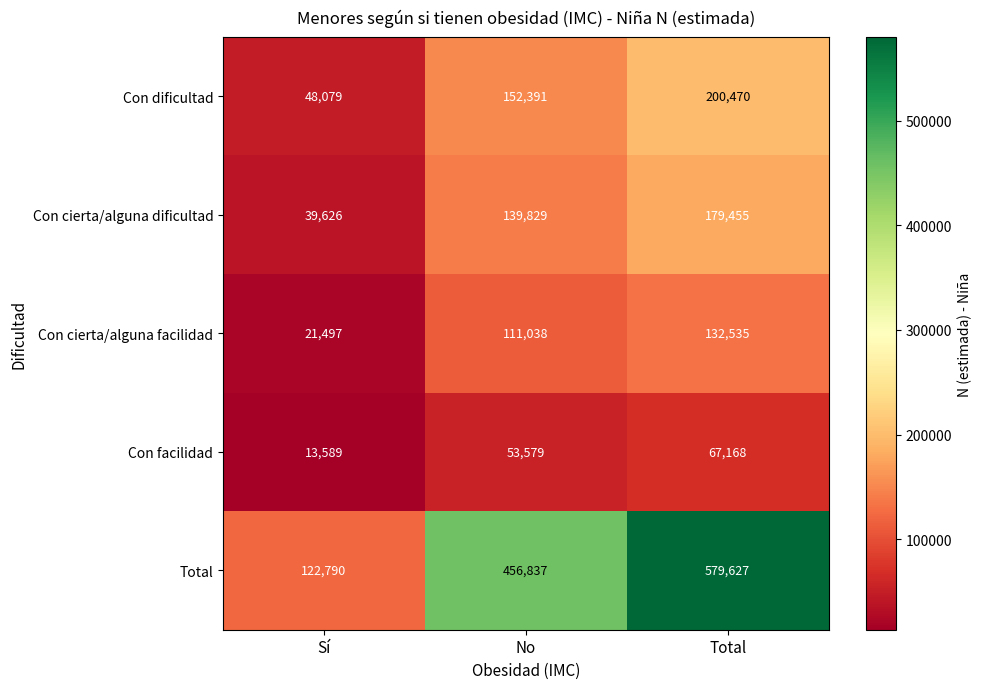

Which category has the highest value across all series?

Total